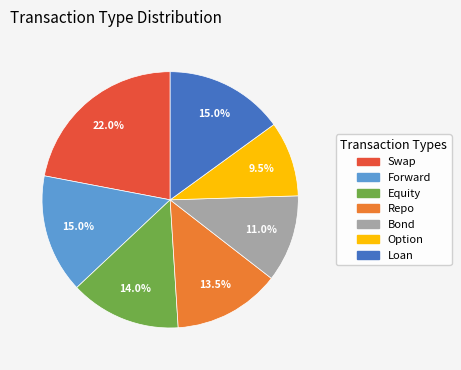

Combined, what portion of the pie is Equity and Loan?

29.0%